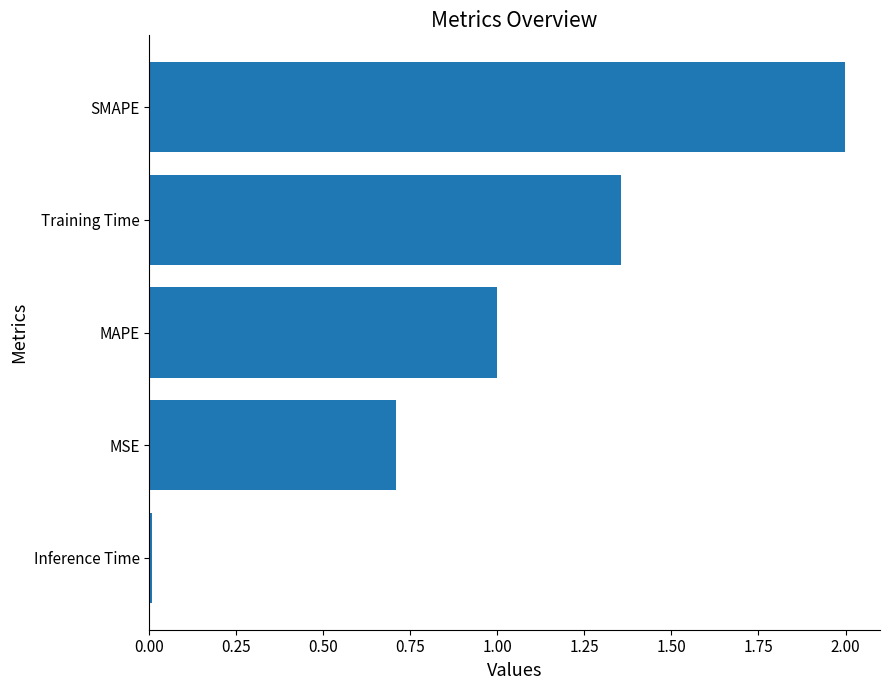

The value at MSE is 1.1. True or false?

False